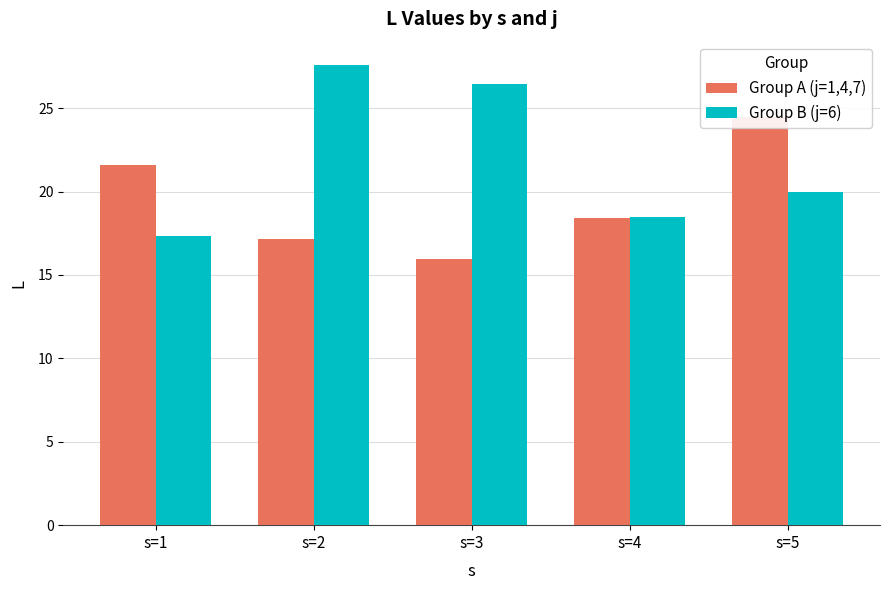

How many distinct data groups are displayed?

2